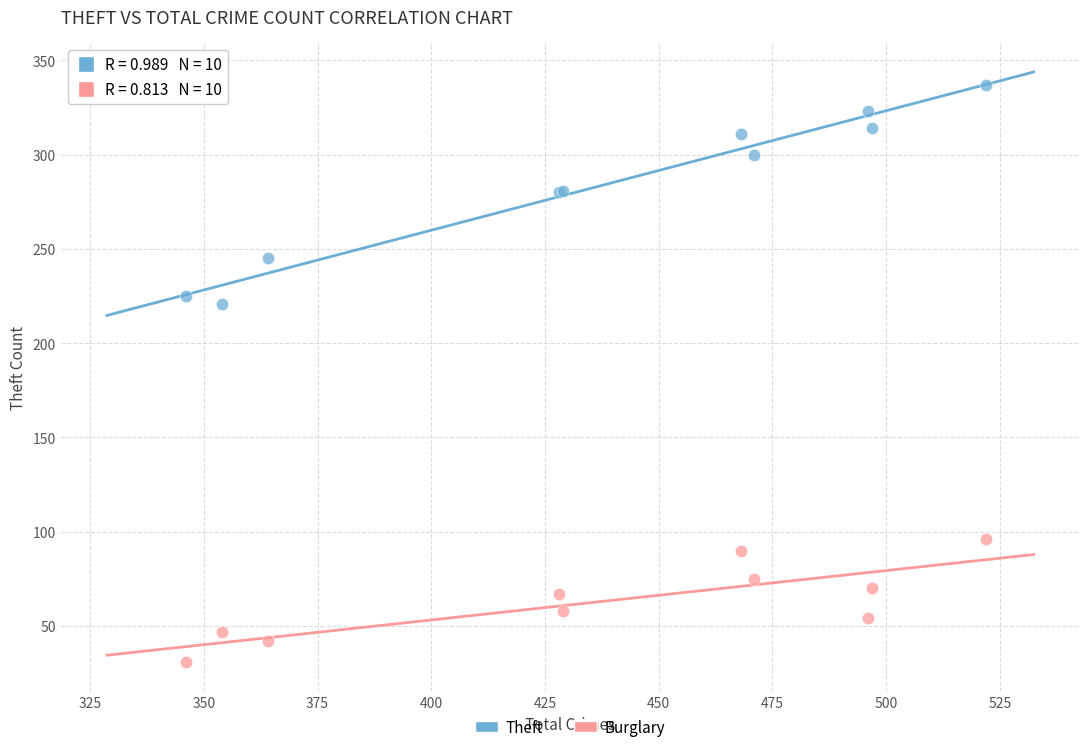

Which series has the largest Y range (max minus min)?

Theft